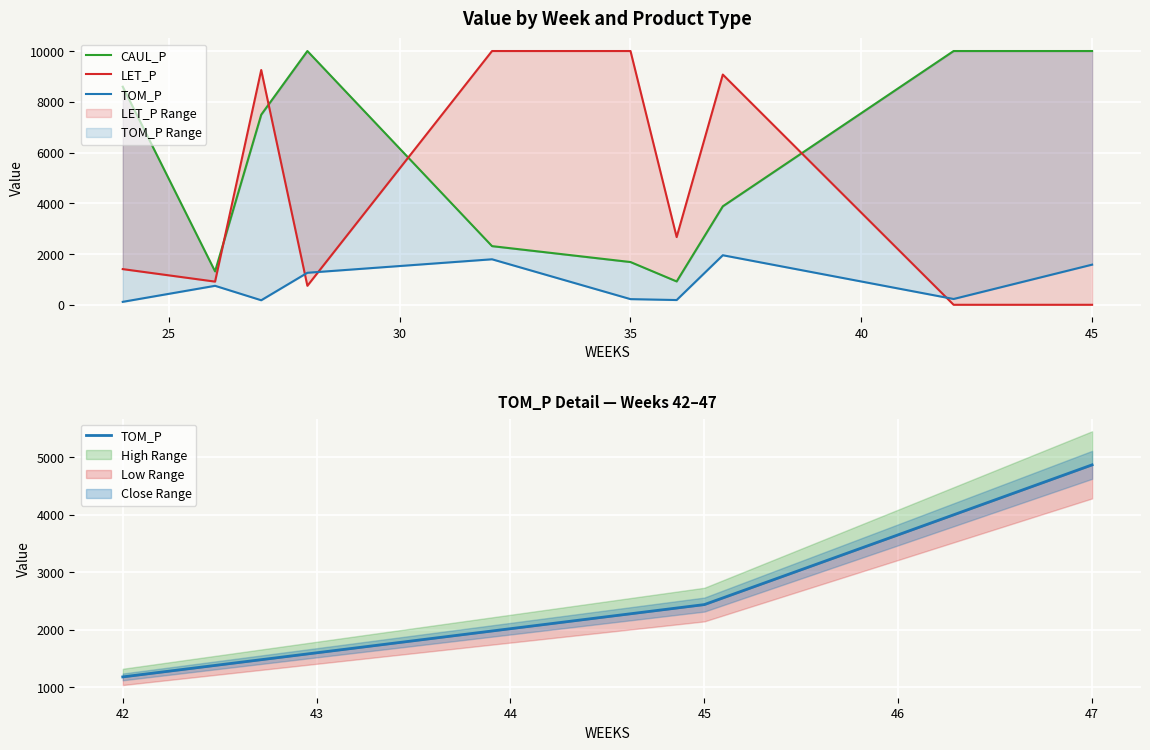

How many interior local peaks does the CAUL_P series have?

1